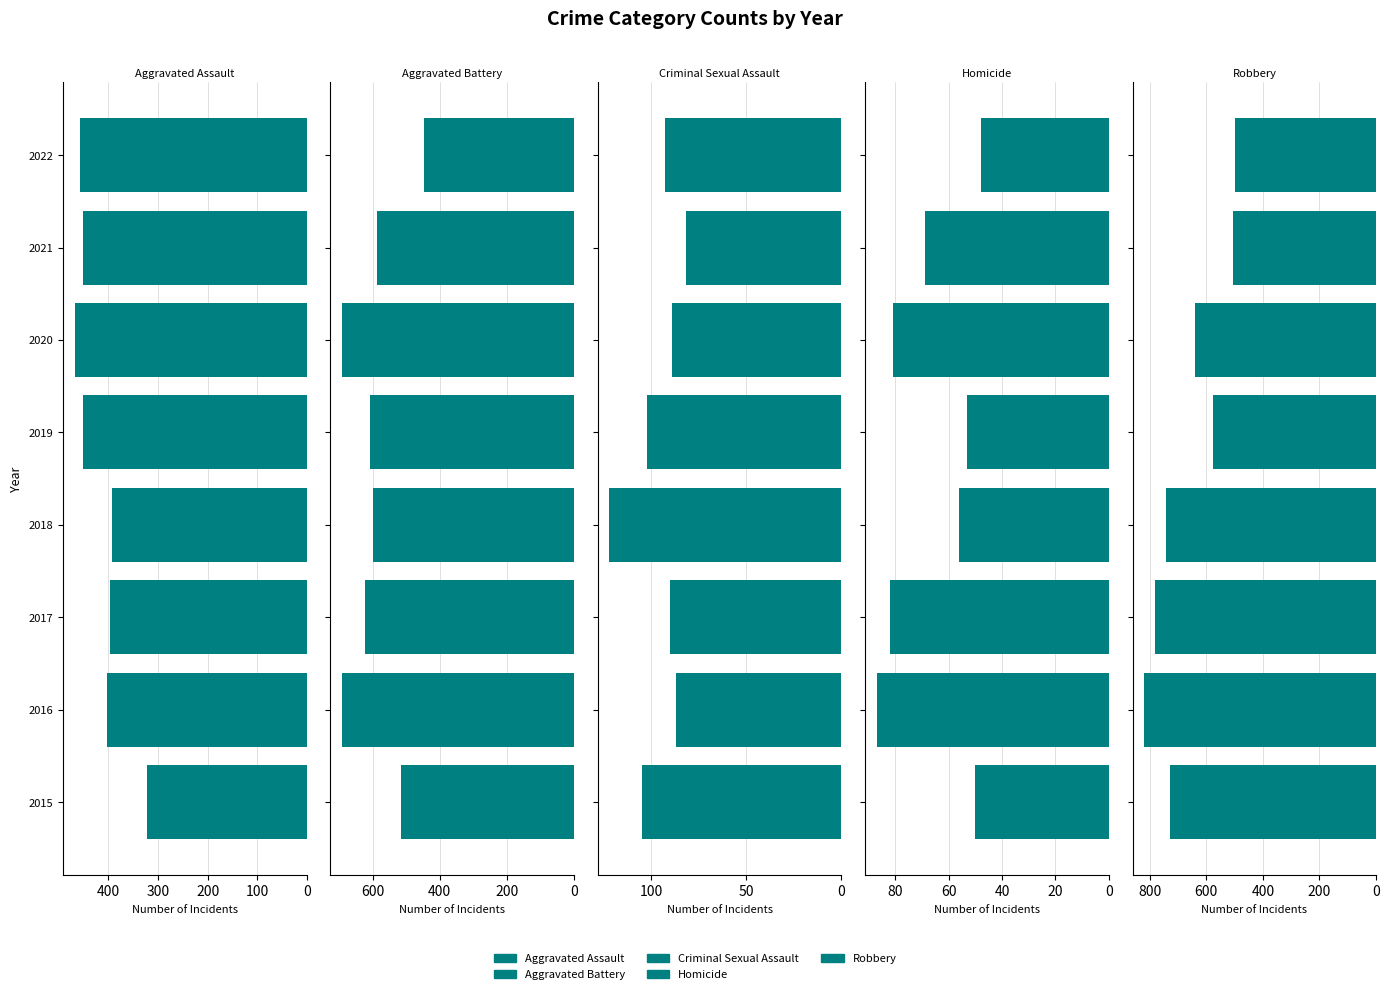

How many groups of bars are there?

8